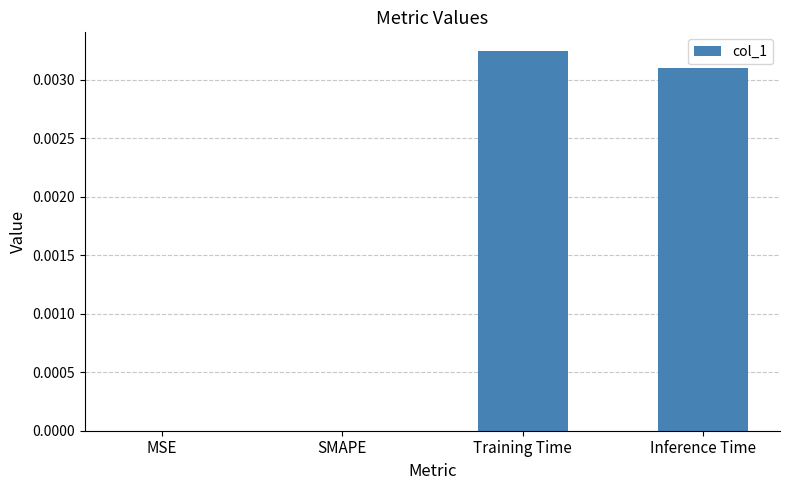

The chart shows a value of 0.0 at MSE. True or false?

True